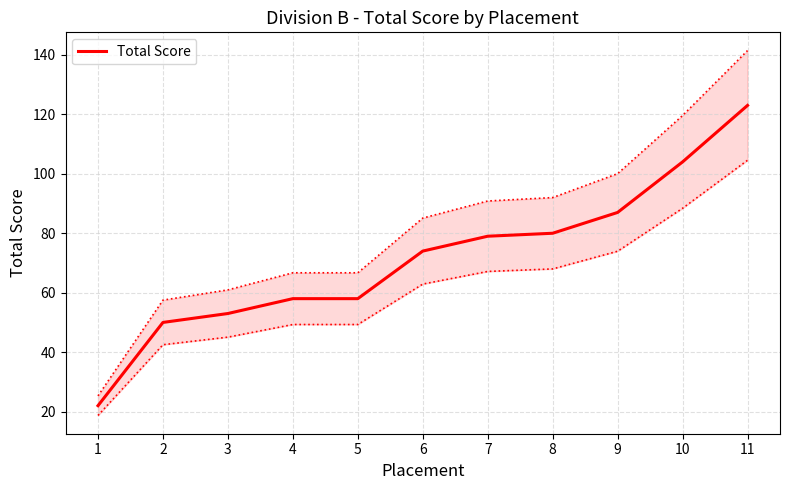

What is the change in value from 7 to 9?

+8